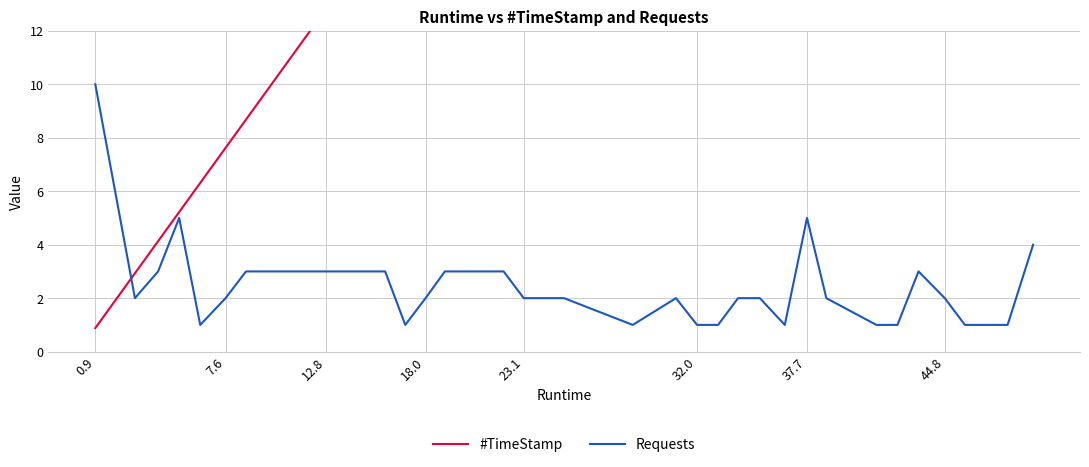

What is the value of the #TimeStamp point at the 30th from the left?

36.6